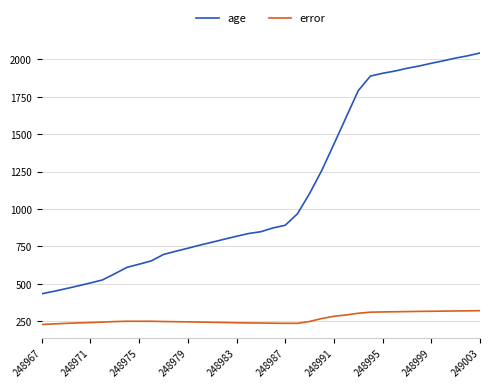

Which series has the largest total across all categories?

age